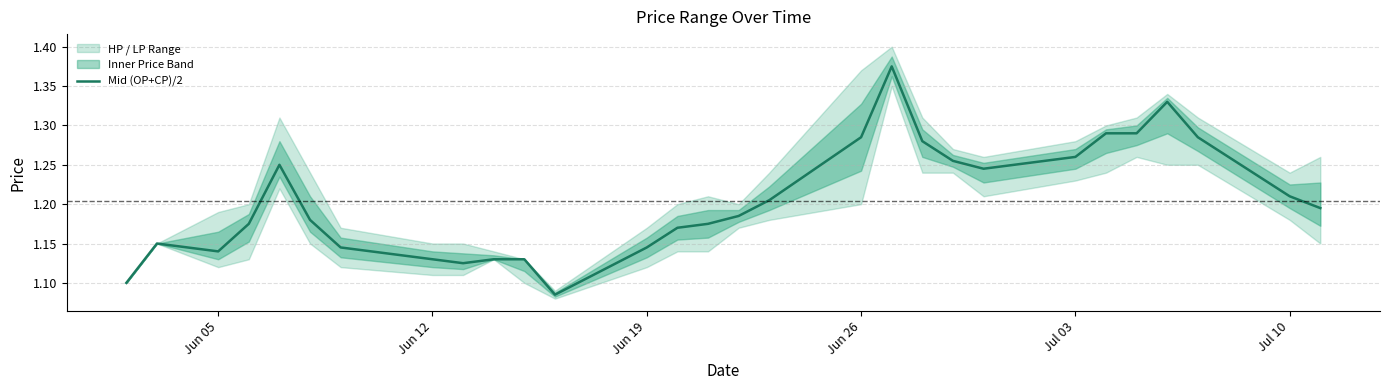

True or false: Mid (OP+CP)/2 has a value of 1.6 at Jul 10.

False